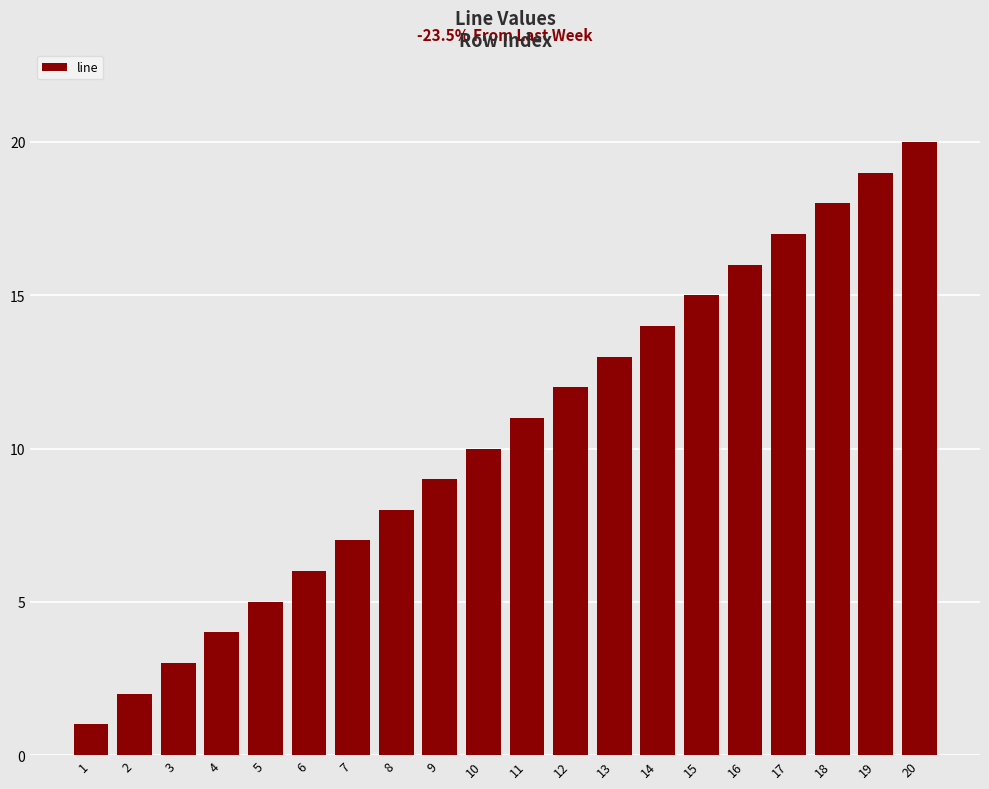

What is the minimum value shown in the chart?

1